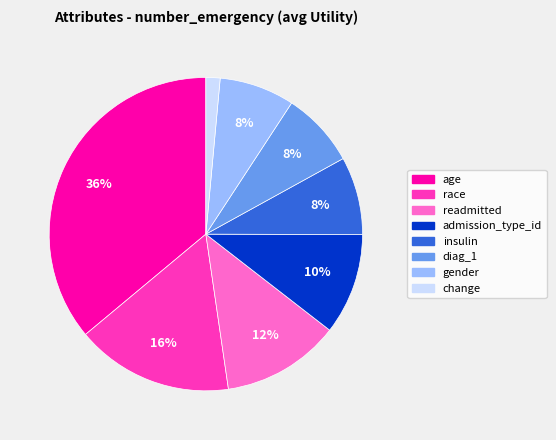

Count the number of slices in the pie.

8